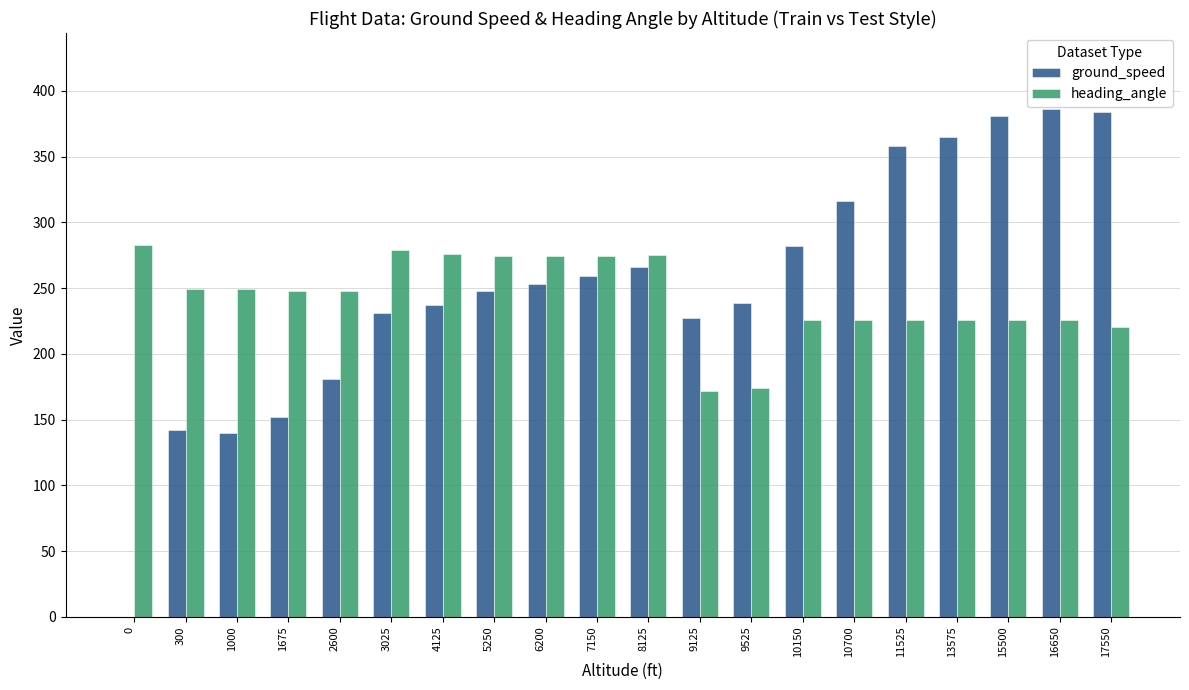

Is the value of ground_speed at 300 greater than the value of heading_angle at 4125?

No